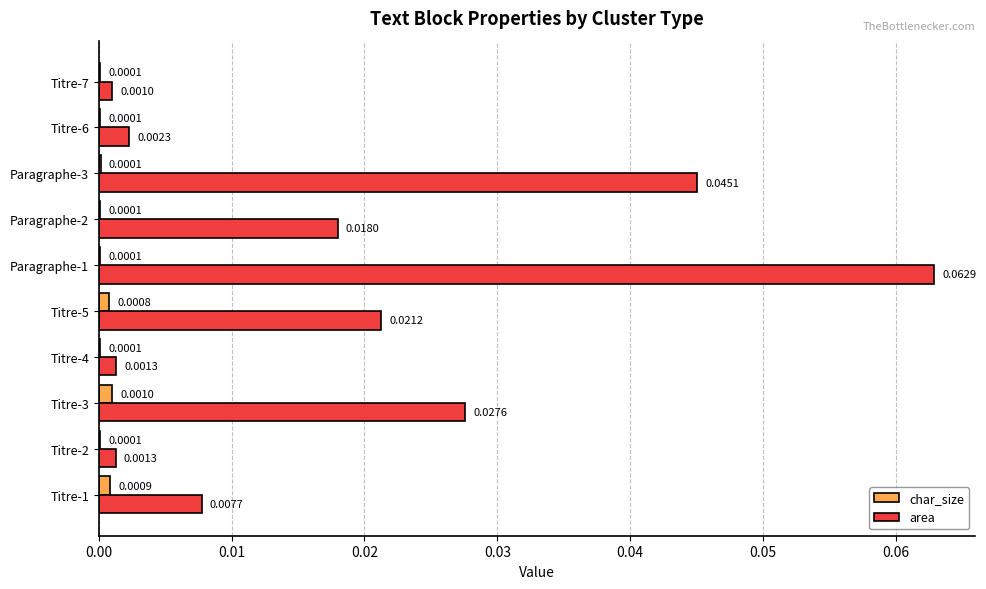

Is the value of area at Paragraphe-3 greater than the value of char_size at Paragraphe-1?

Yes